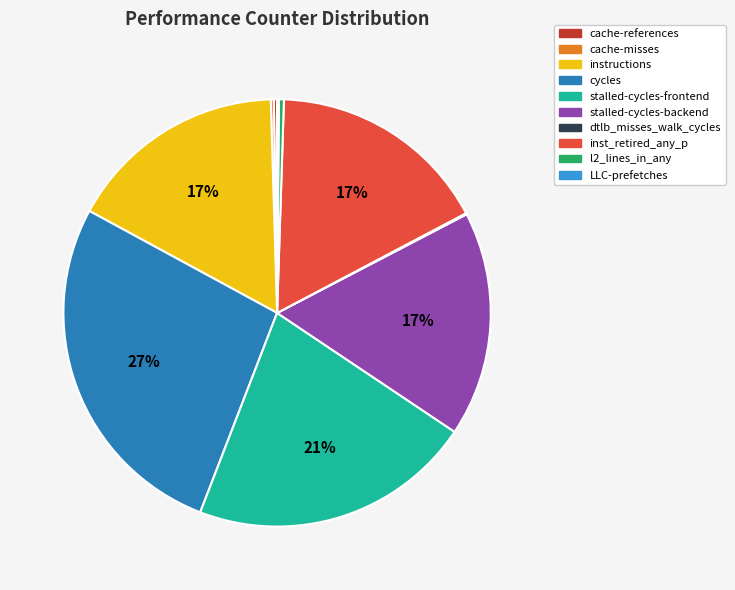

Is it true that inst_retired_any_p is 17% of the pie?

True